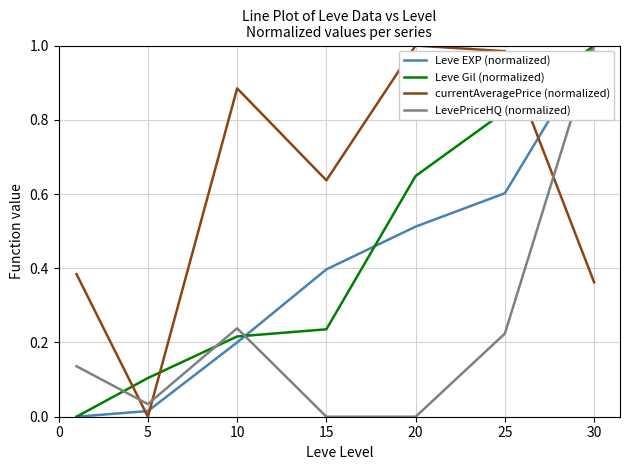

Which series ends up on top after the final intersection of currentAveragePrice (normalized) and Leve Gil (normalized)?

Leve Gil (normalized)